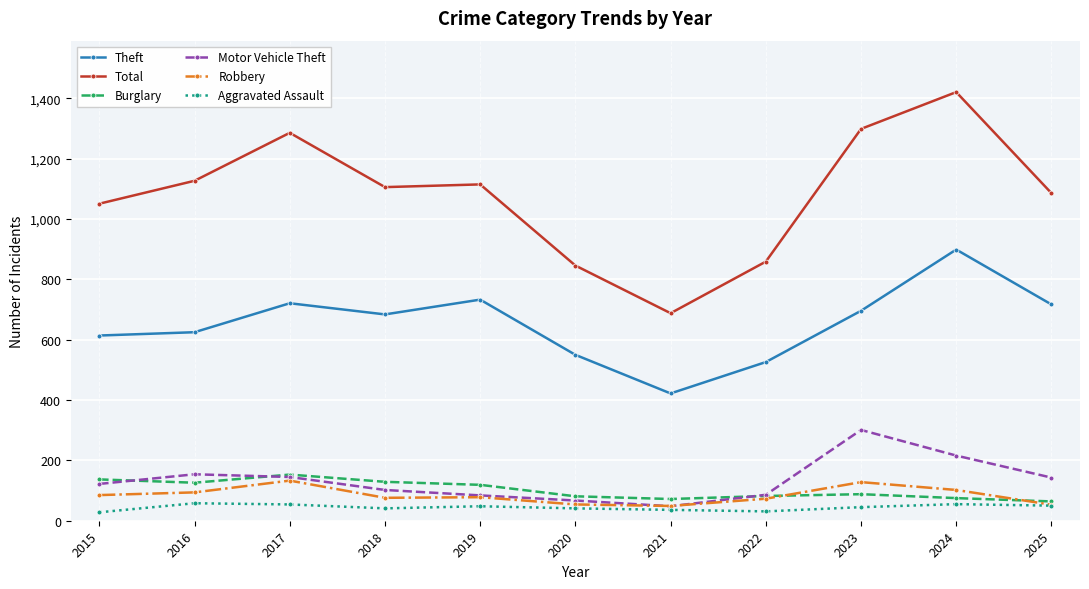

What is the minimum value for Total?

688